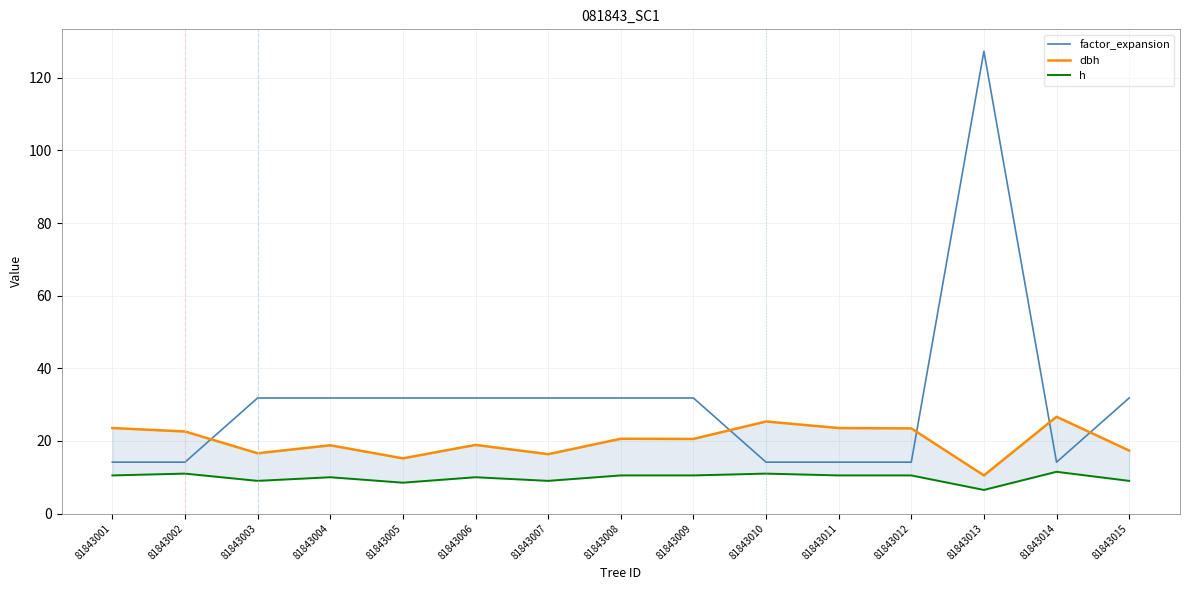

Where is h nearest to the value 9?

81843003